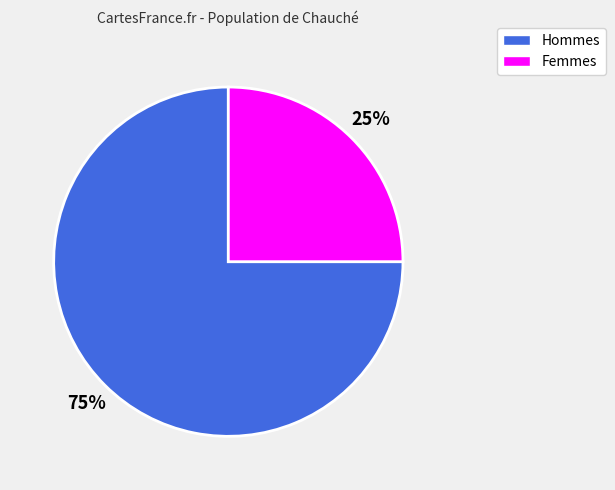

To the nearest percent, what is the difference between the largest and smallest slice percentages?

50%